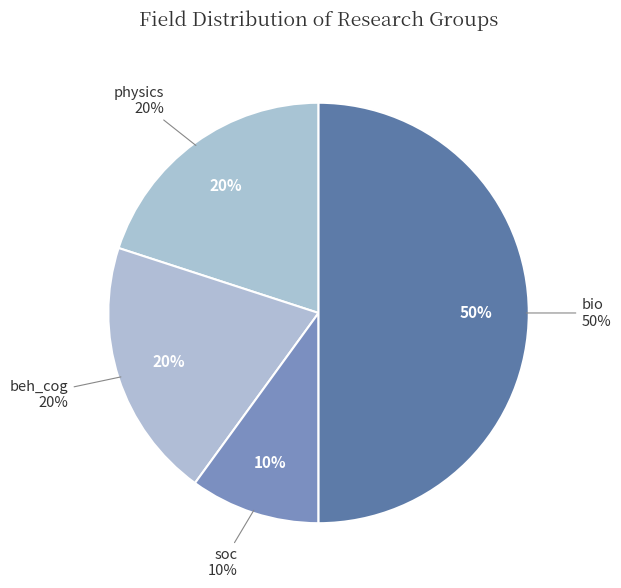

What is the smallest slice in the pie chart?

soc